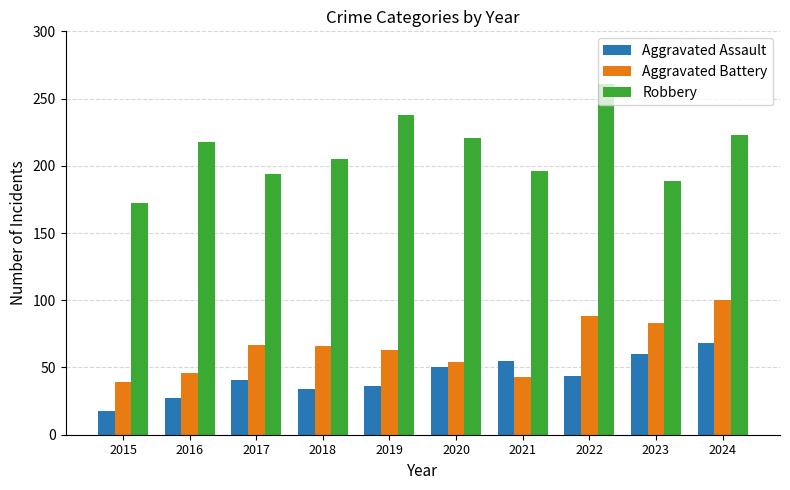

Count the number of categories in the chart.

10